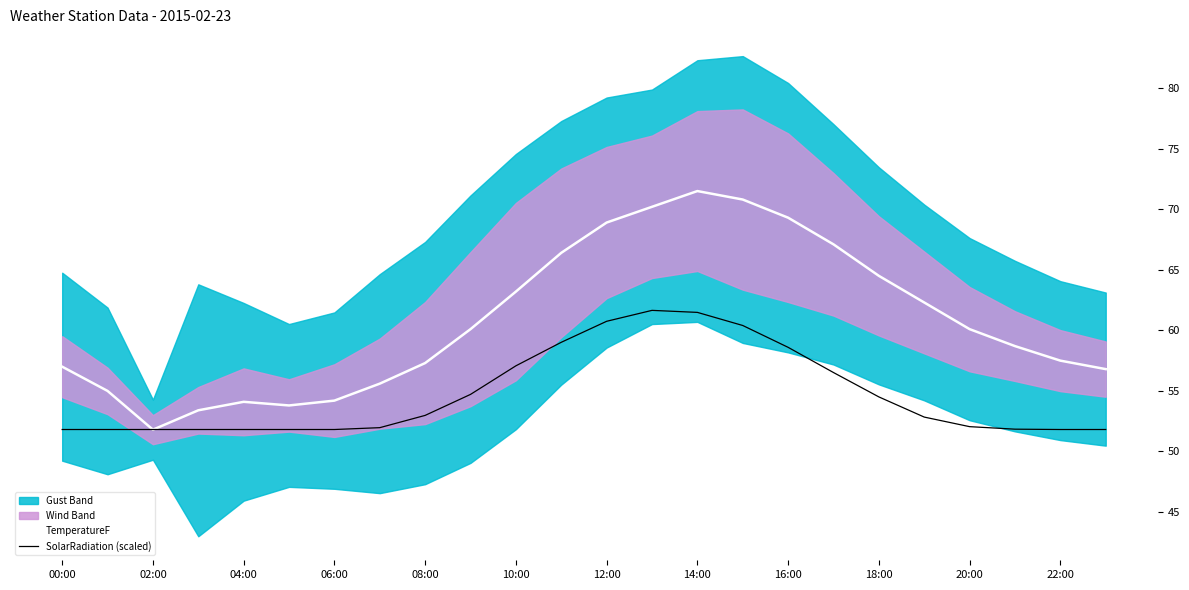

True or false: SolarRadiation (scaled) has more than 0 points higher than both neighbors.

True